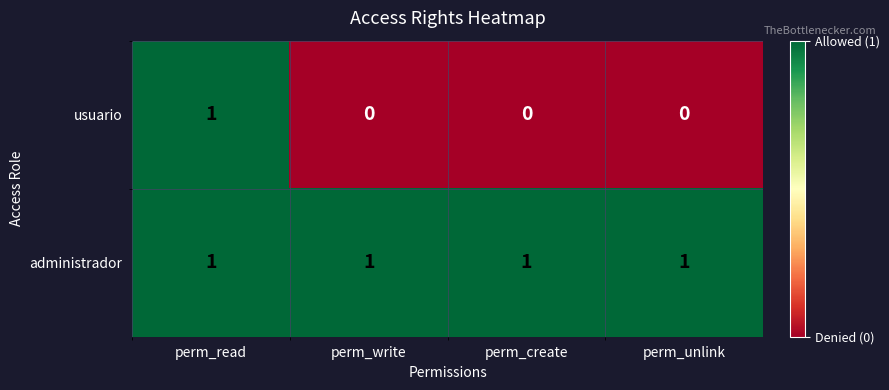

Rank the series by their average value, from lowest to highest.

usuario, administrador